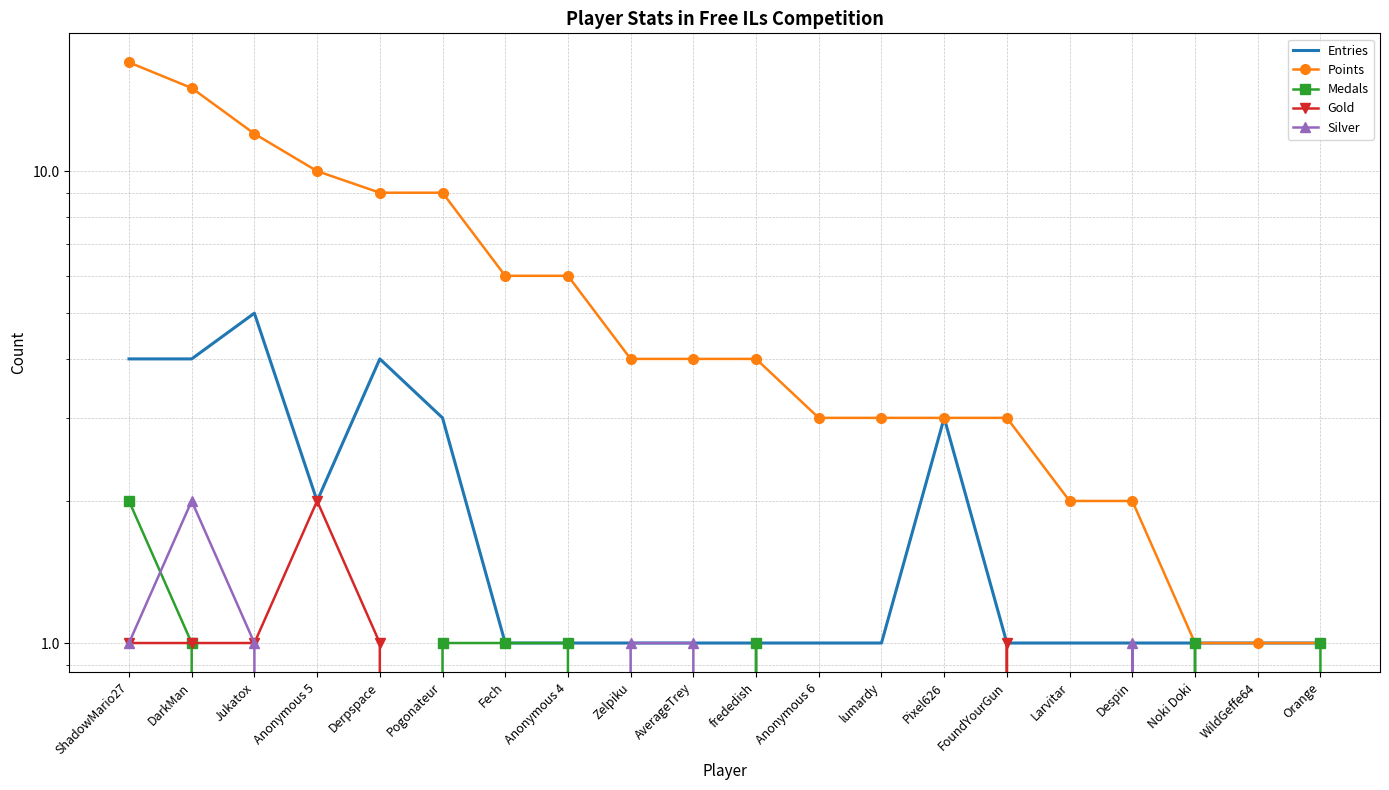

List the labels in order of Points value, largest first.

ShadowMario27, DarkMan, Jukatox, Anonymous 5, Derpspace, Pogonateur, Fech, Anonymous 4, Zelpiku, AverageTrey, frededish, Anonymous 6, lumardy, Pixel626, FoundYourGun, Larvitar, Despin, Noki Doki, WildGeffe64, Orange